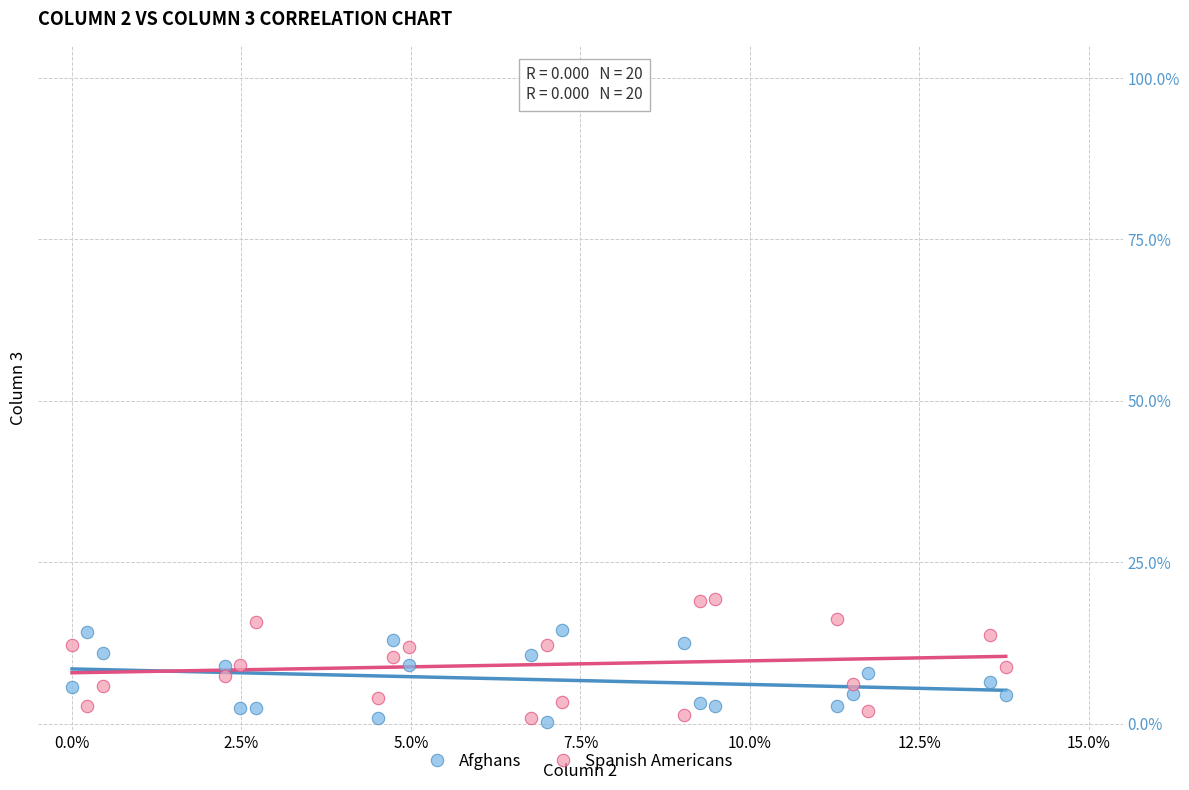

Which series contains the highest Y value?

Spanish Americans